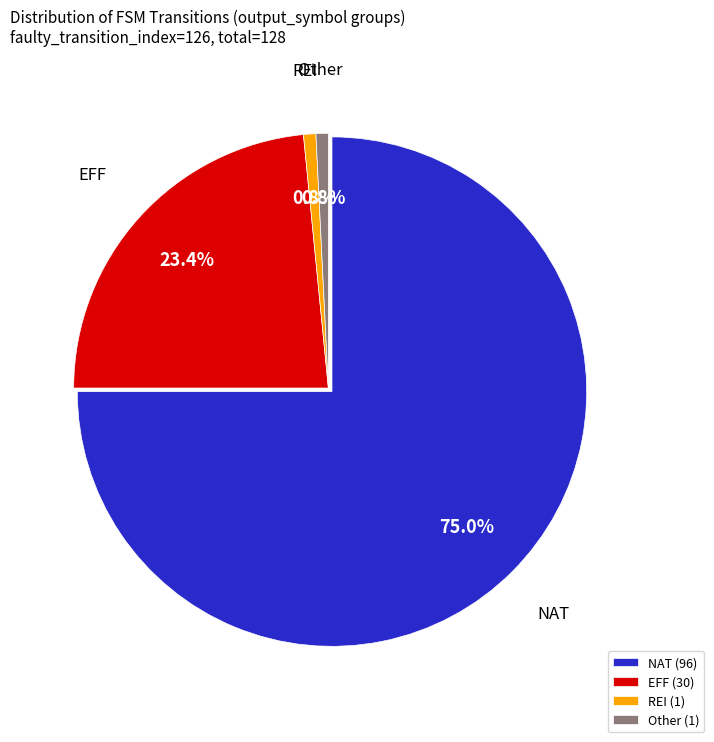

Between EFF (30) and NAT (96), which is larger?

NAT (96)